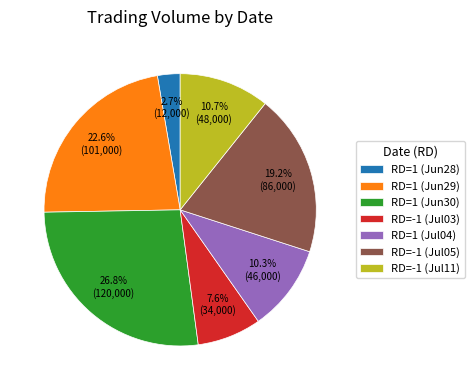

Which category has the smallest portion of the pie?

RD=1 (Jun28)